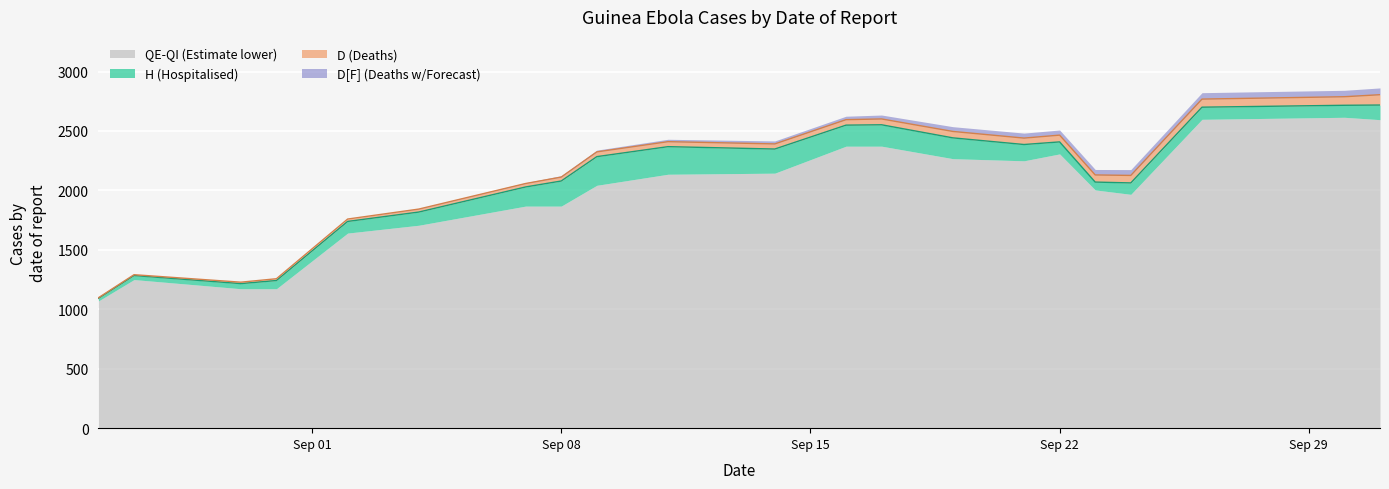

What is the difference between the second highest and second lowest values in the D line series?

1560